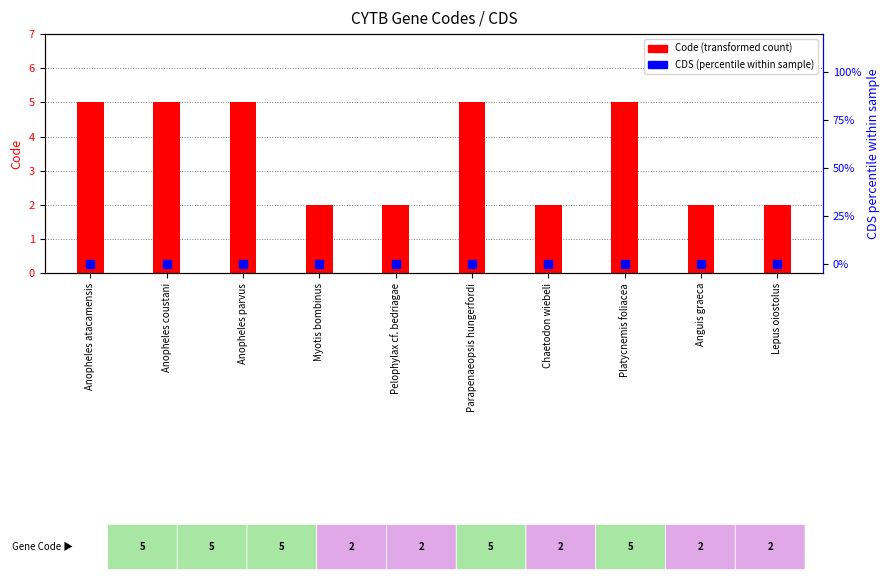

Are the bars horizontal?

No